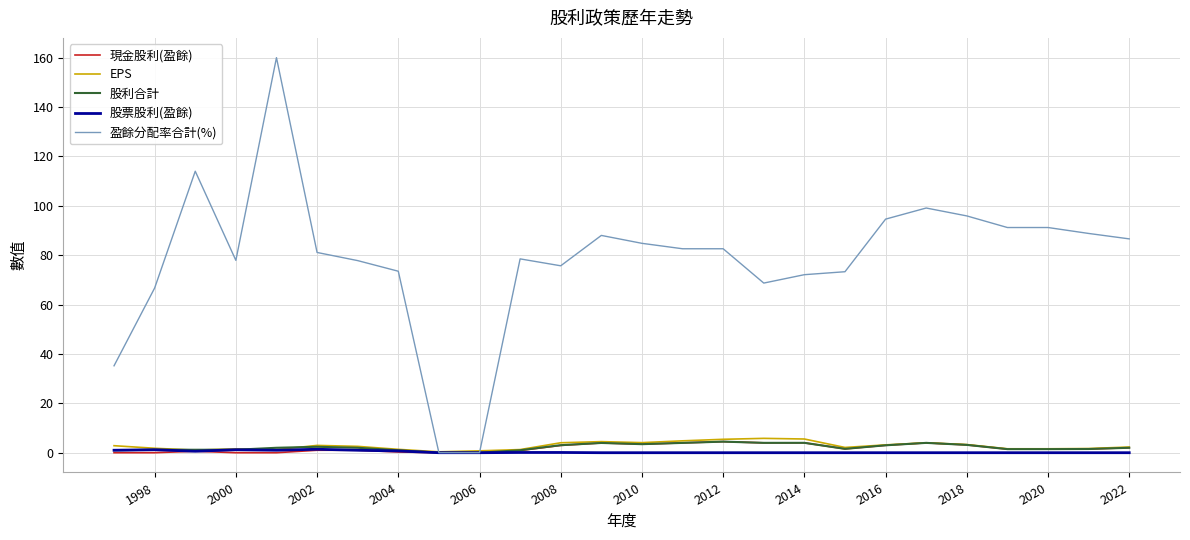

What is the difference between the 股票股利(盈餘) values at 20 and 2000?

1.4